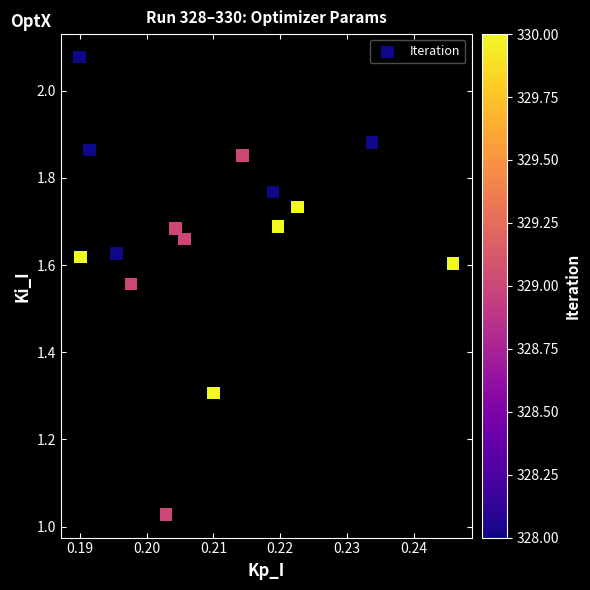

How many points are shown in the scatter plot?

15